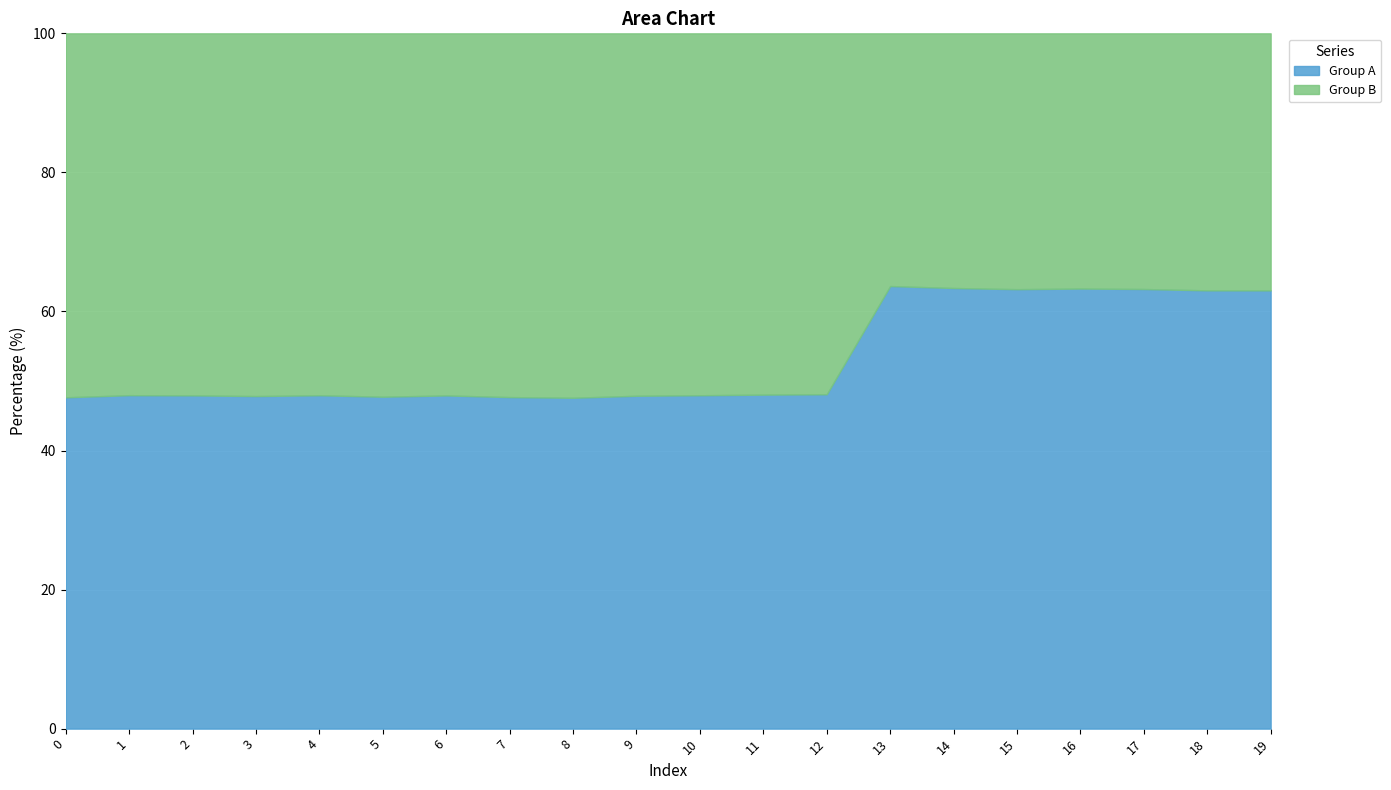

What is the difference between the maximum and minimum values in the Group A series?

16.1